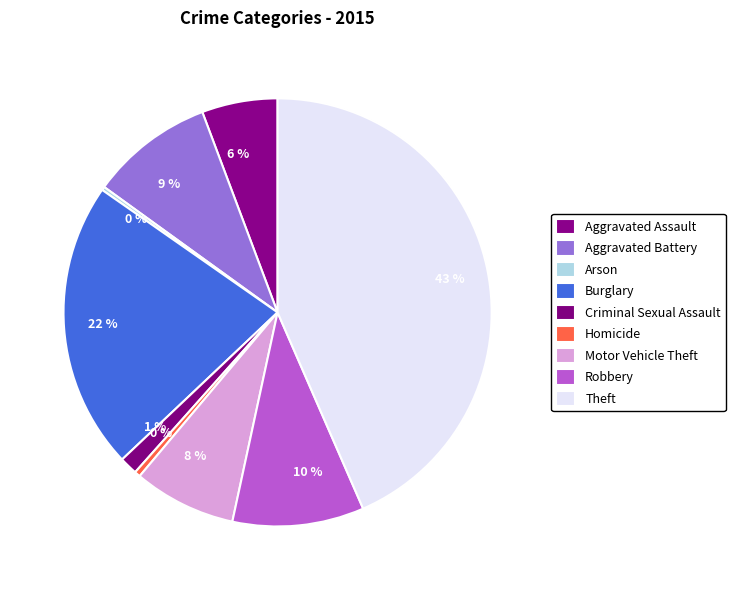

Is it true that Aggravated Battery is 21% of the pie?

False